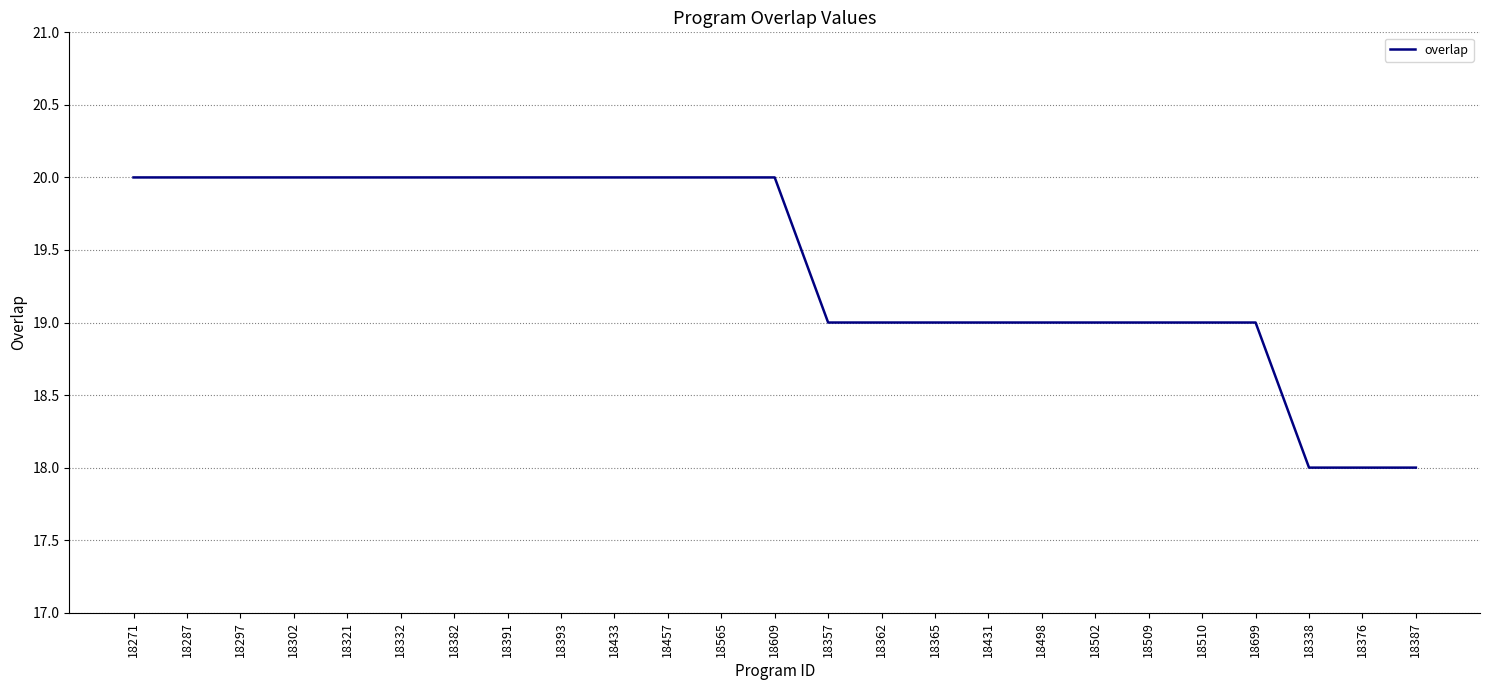

Count the values in the range 19 to 20.

22